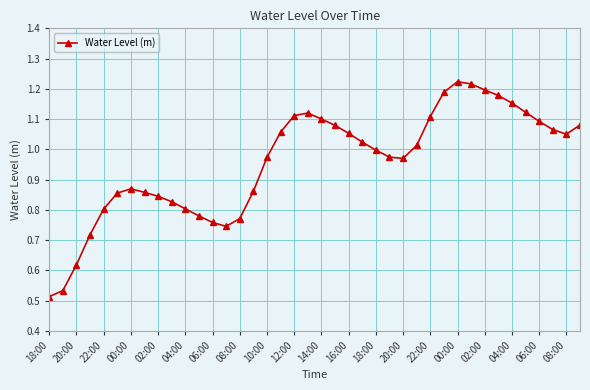

True or false: the data has more than 0 interior local peaks.

True